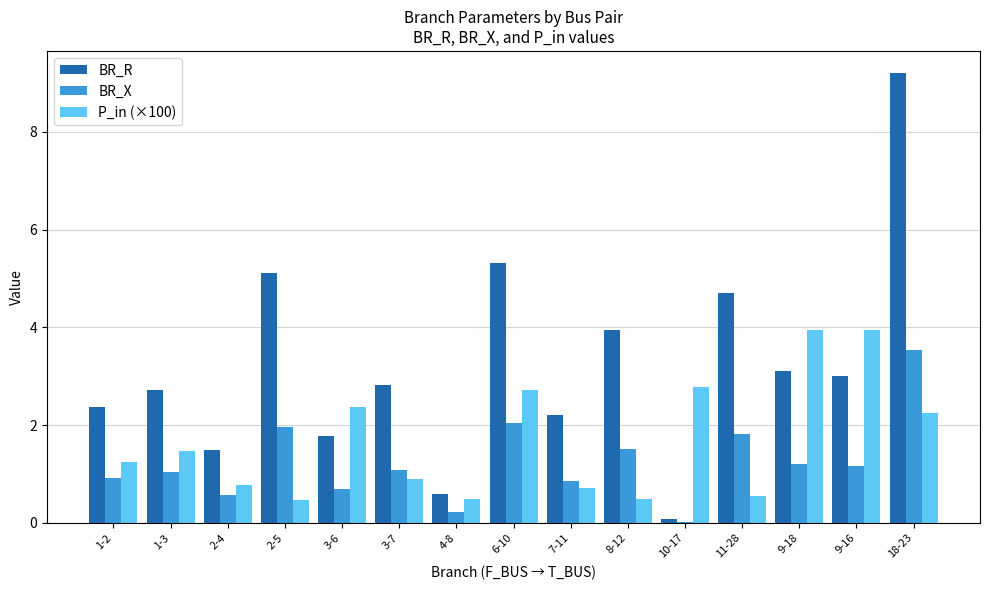

True or false: P_in (×100) has a value of 2.4 at 3-6.

True